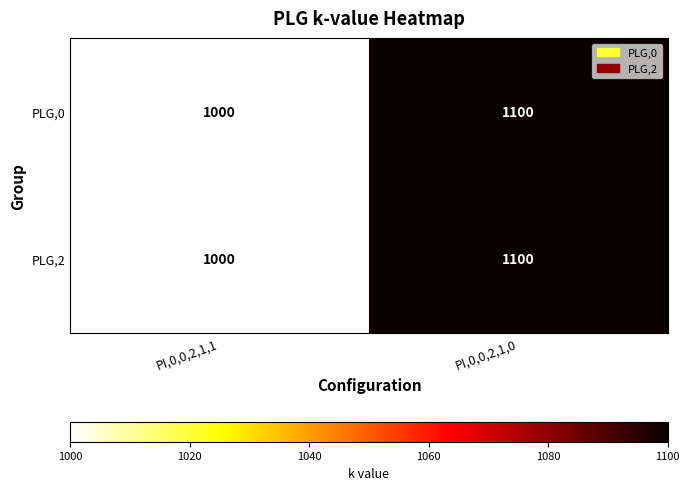

The value of PLG,2 at PI,0,0,2,1,1 is 1000. True or false?

True